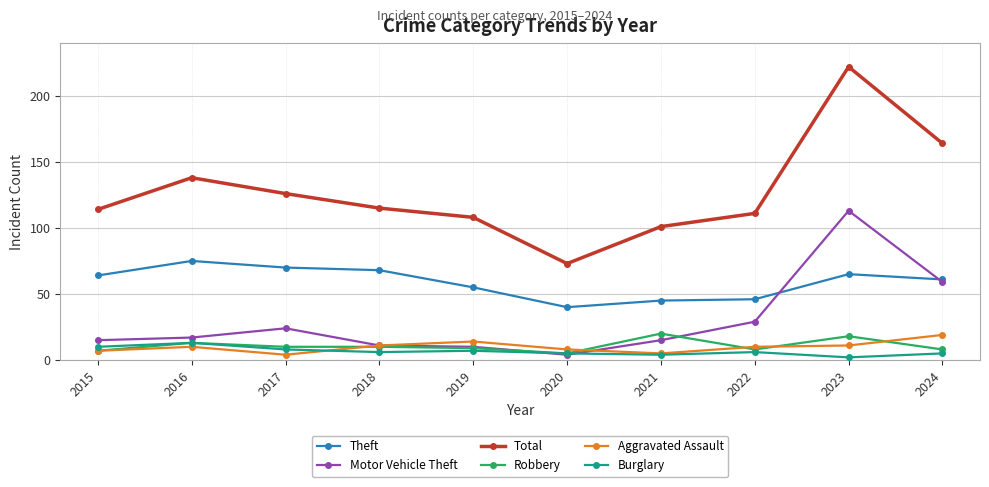

What is the value of the Theft point at the 4th from the left?

68